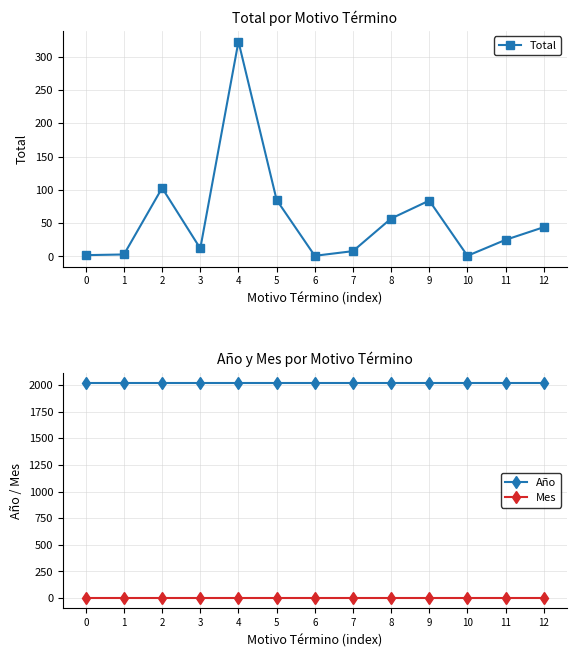

What is the highest value of the Año series?

2017